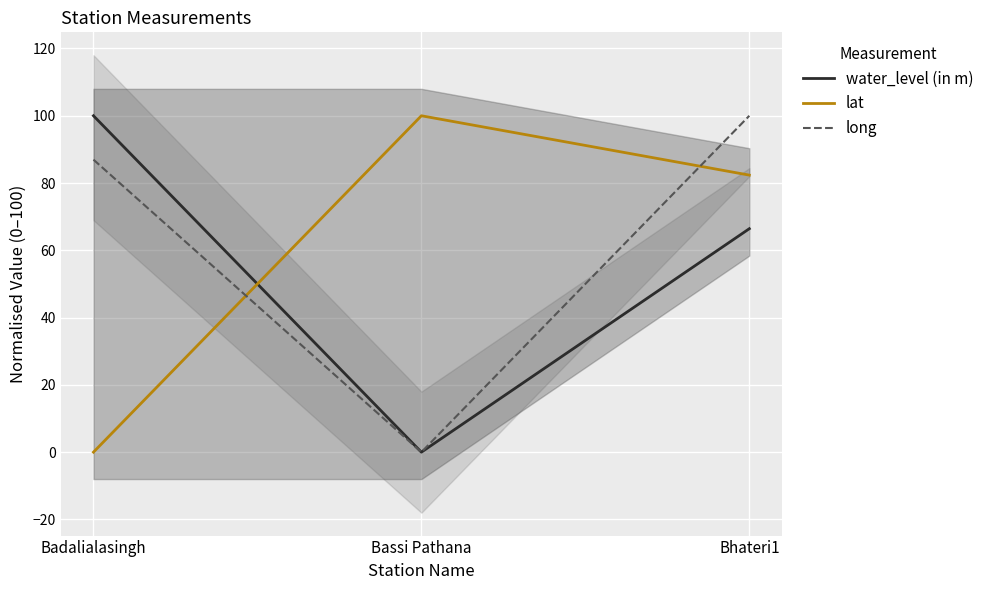

What is the difference between the water_level (in m) values at Bhateri1 and Bassi Pathana?

66.4